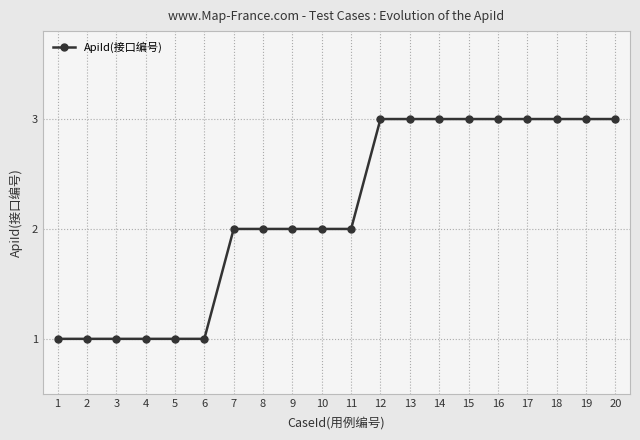

What is the smallest value displayed?

1